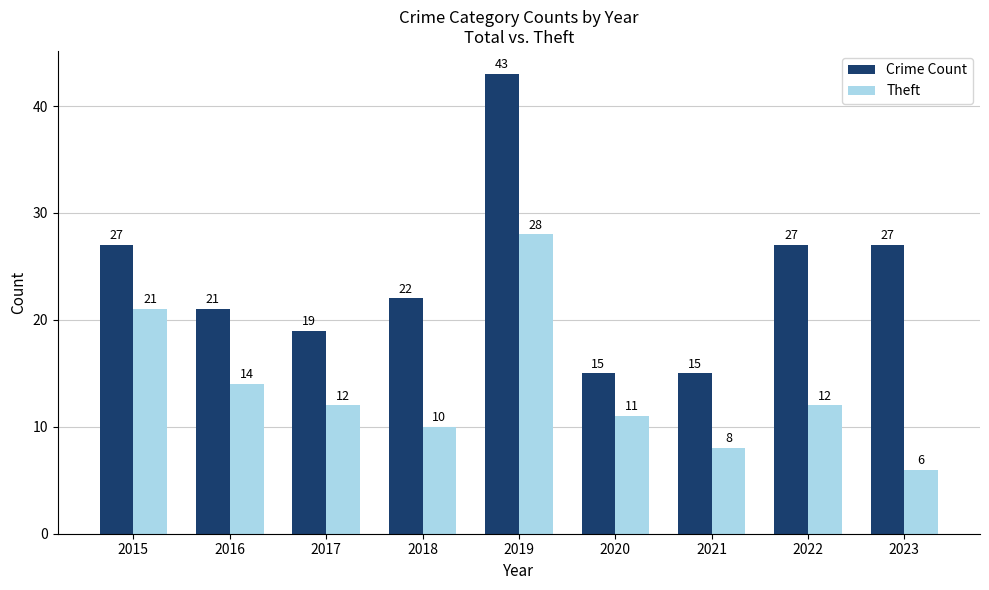

At 2015, list the series in order from smallest to largest.

Theft, Crime Count